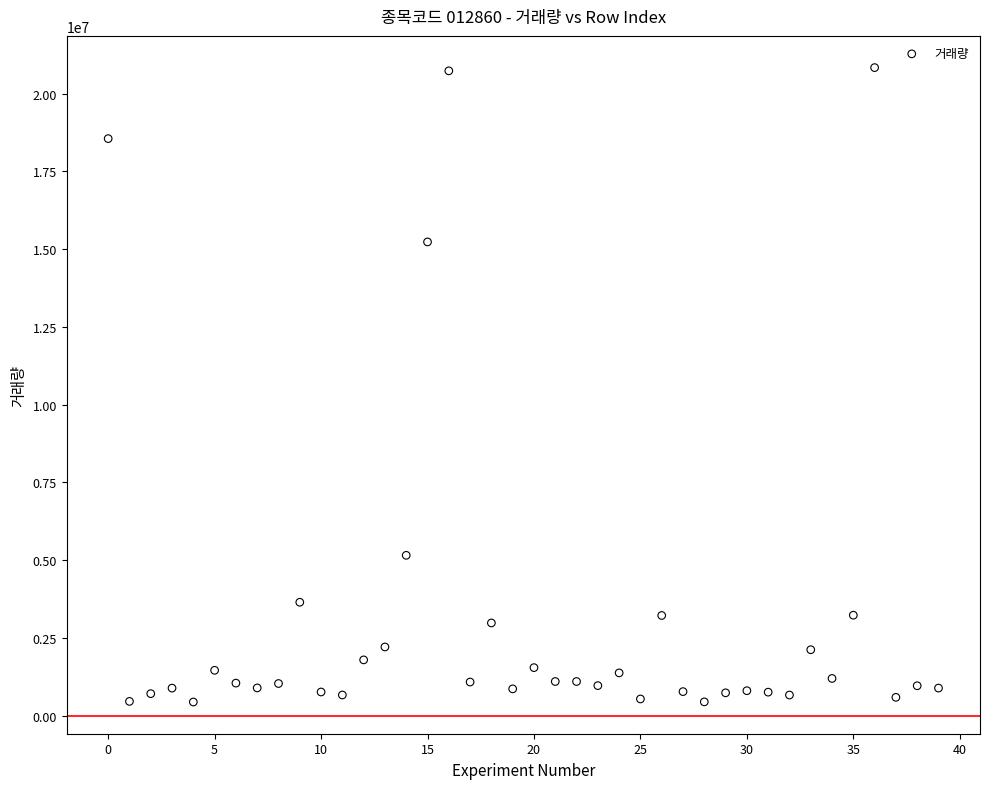

What is the range of Y values (max minus min)?

20399970